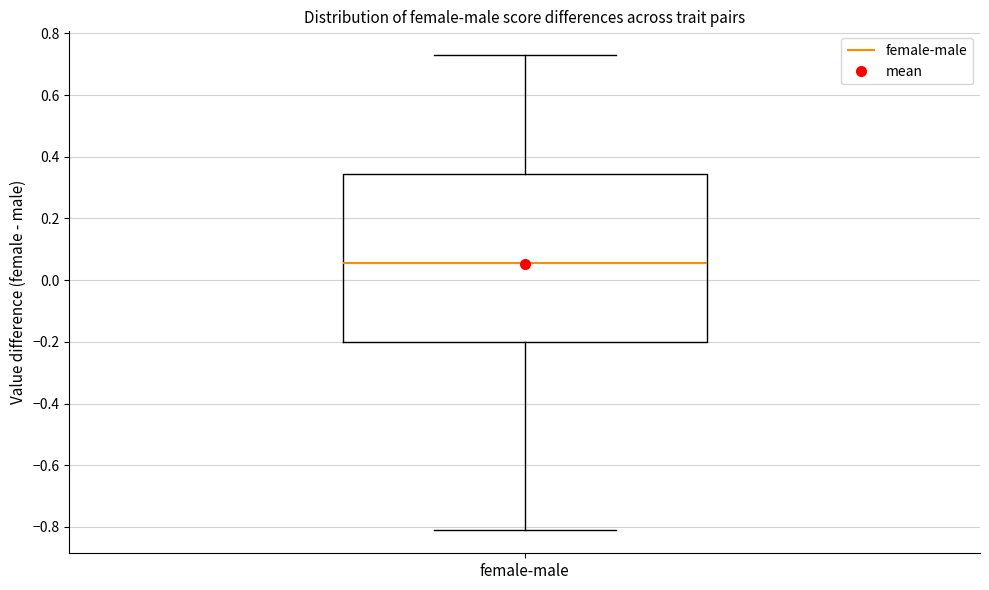

Read this box plot against the y-axis: the position of the median line, the range covered by the box, and the ends of both whiskers. The values are not printed on the chart, so give them approximately, as read against the axis.

median 0.06, box -0.20 to 0.34, whiskers -0.80 to 0.72